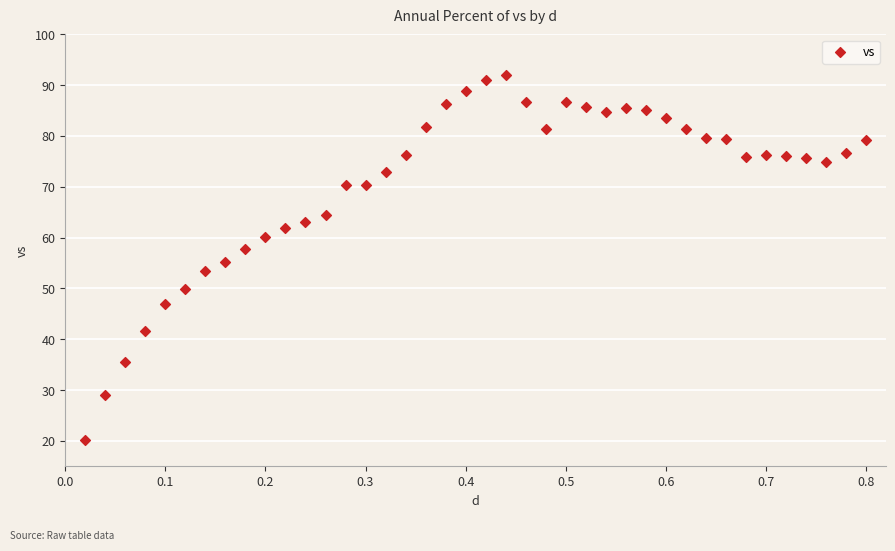

What is the range of X values (max minus min)?

0.8